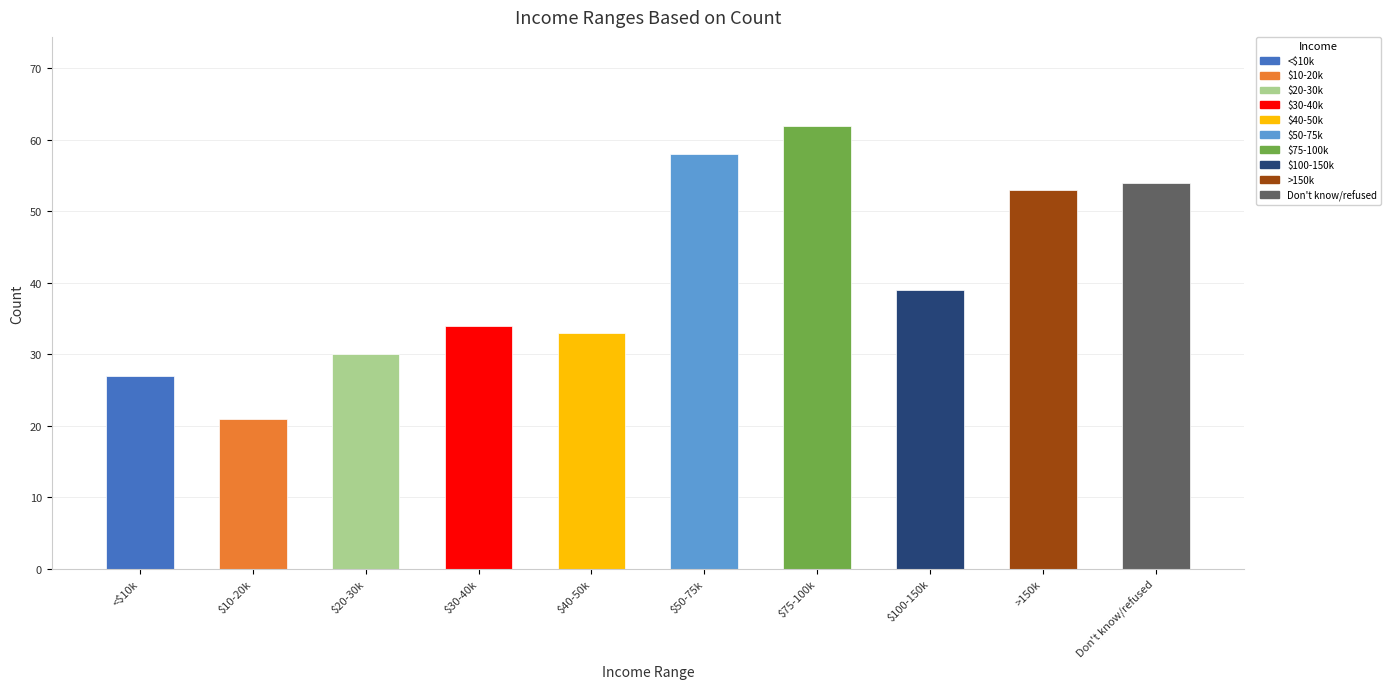

What is the change in value from $10-20k to Don't know/refused?

+33